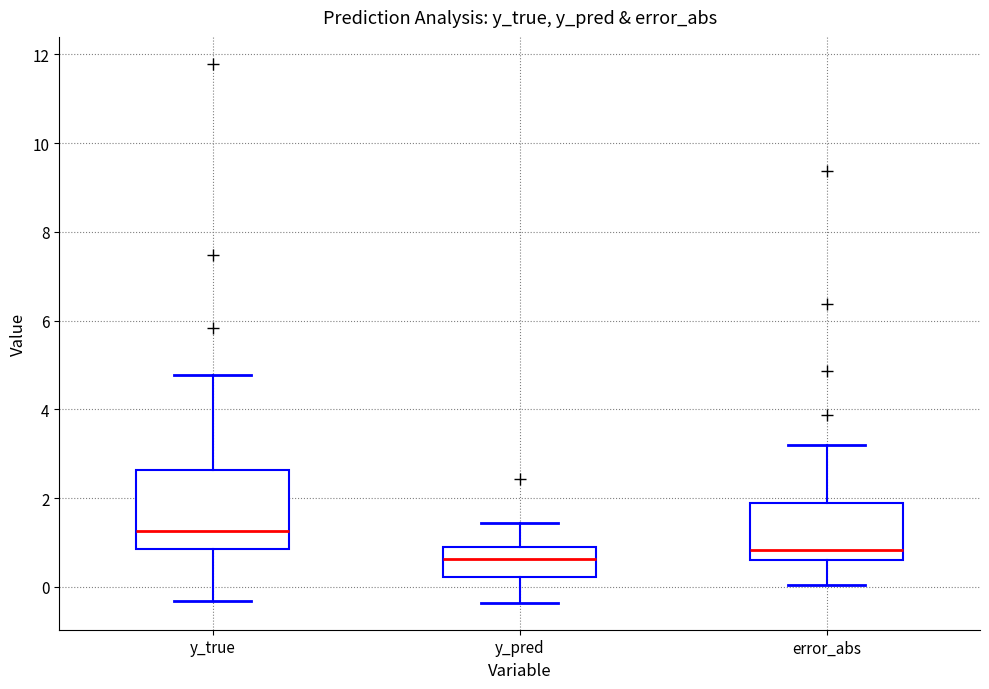

Reading left to right, read every box against the y-axis: the position of its median line, the range the box covers, and the ends of its whiskers. The values are not printed on the chart, so give them approximately, as read against the axis.

y_true: median 1.2, box 0.8 to 2.6, whiskers -0.4 to 4.8
y_pred: median 0.6, box 0.2 to 0.8, whiskers -0.4 to 1.4
error_abs: median 0.8, box 0.6 to 1.8, whiskers 0.0 to 3.2